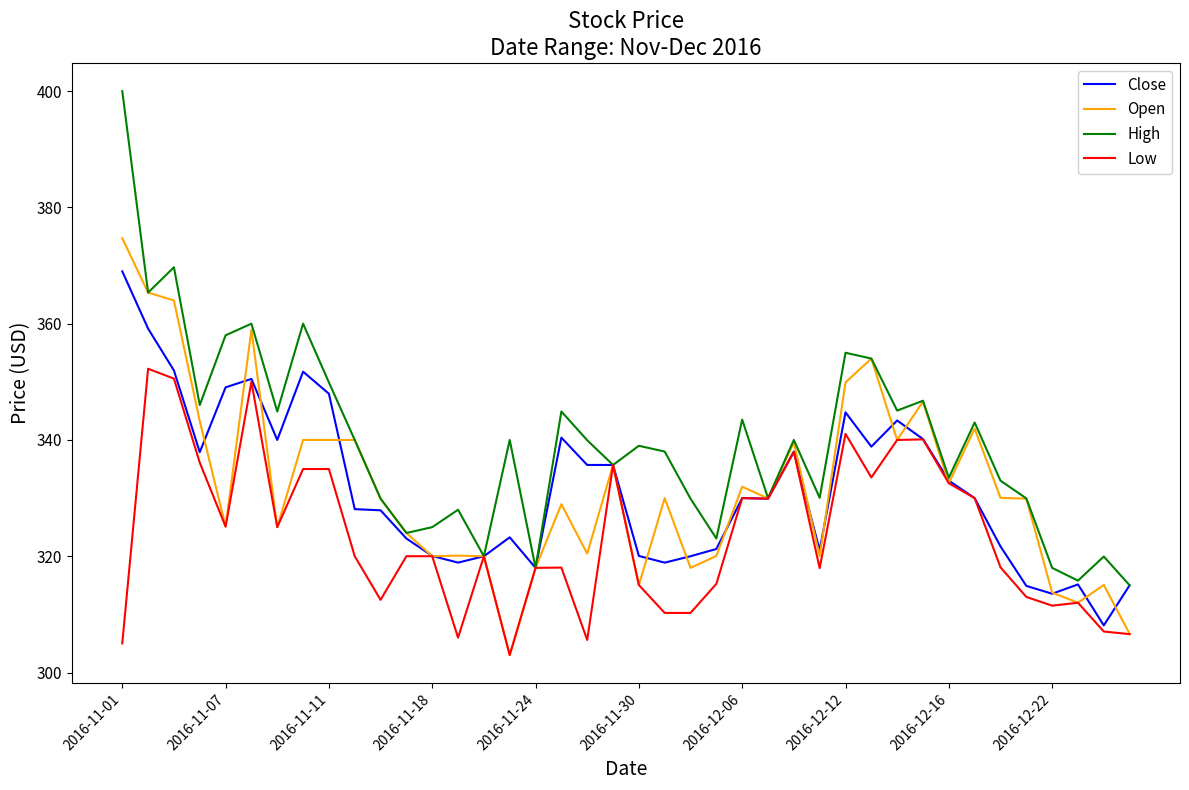

Which series has the largest total across all categories?

High